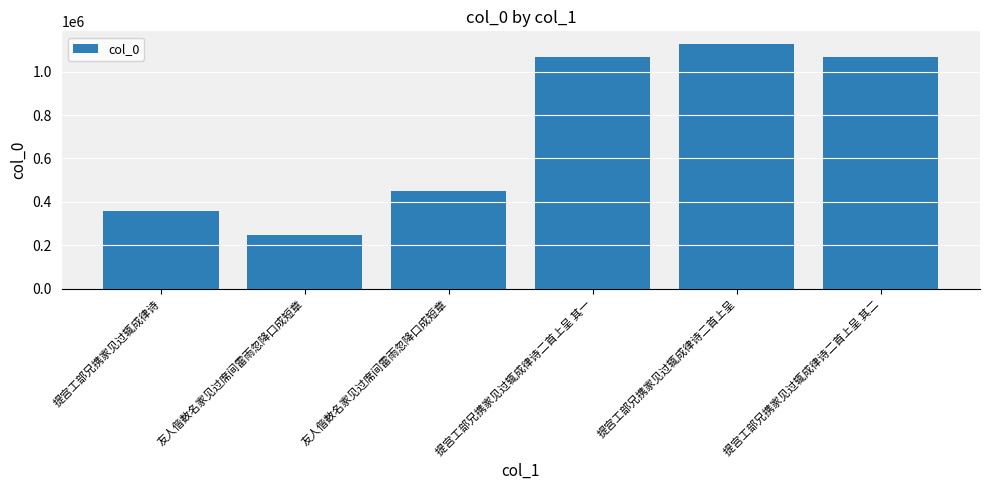

Reading right to left, extract all data points from this chart.

提宫工部兄携家见过辄成律诗二首上呈 其二=1066833	提宫工部兄携家见过辄成律诗二首上呈=1128520	提宫工部兄携家见过辄成律诗二首上呈 其一=1066832	友人偕数名家见过席间雷雨忽降口成短章=452057	友人偕数名家见过席间雷雨忽降口成短章=250194	提宫工部兄携家见过辄成律诗=357777